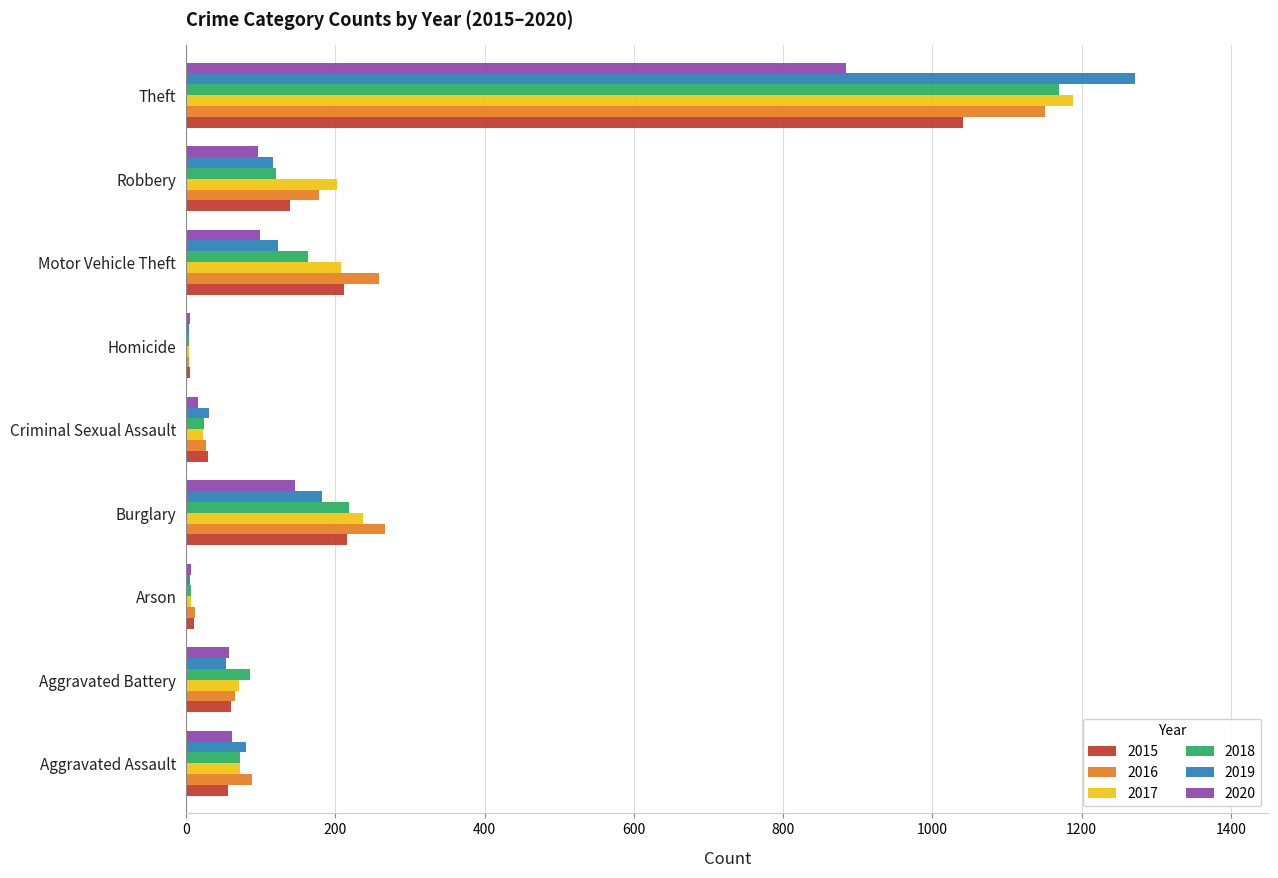

At which label does 2017 reach its peak?

Theft